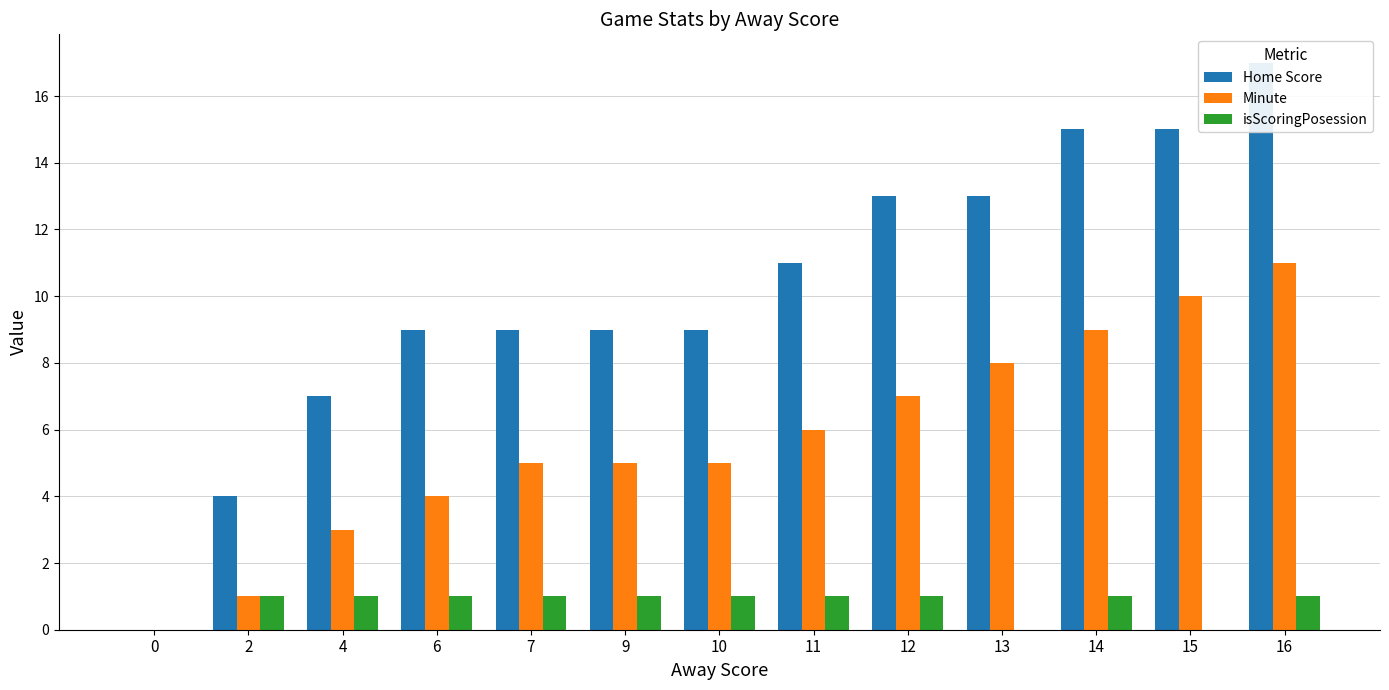

Which label corresponds to the largest value in the chart?

16